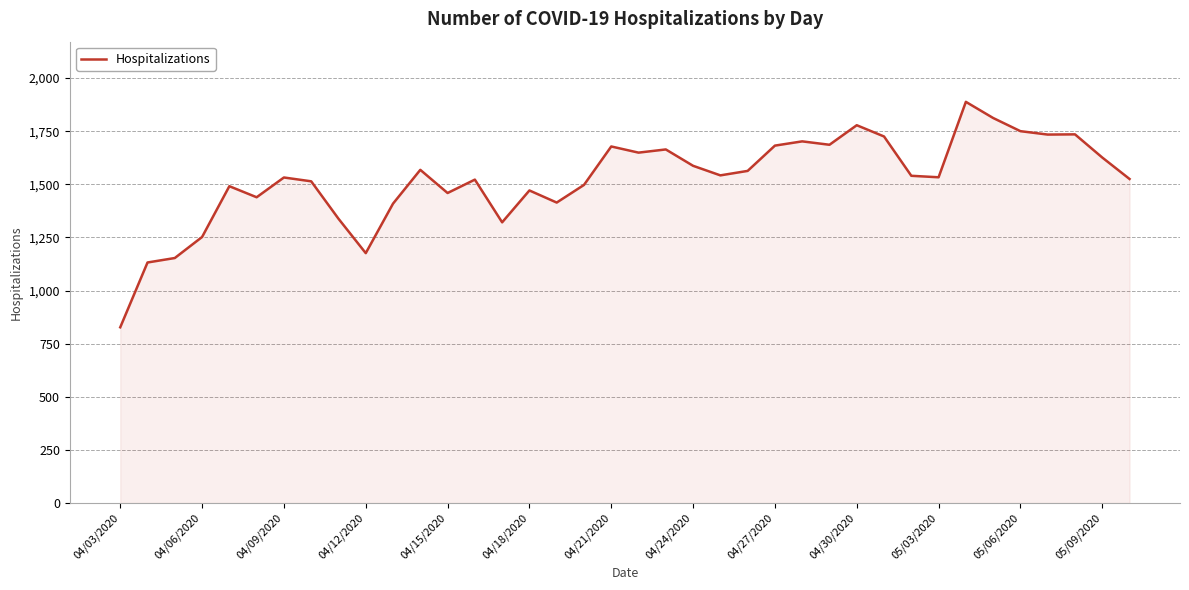

What is the difference between the maximum and minimum values?

1061